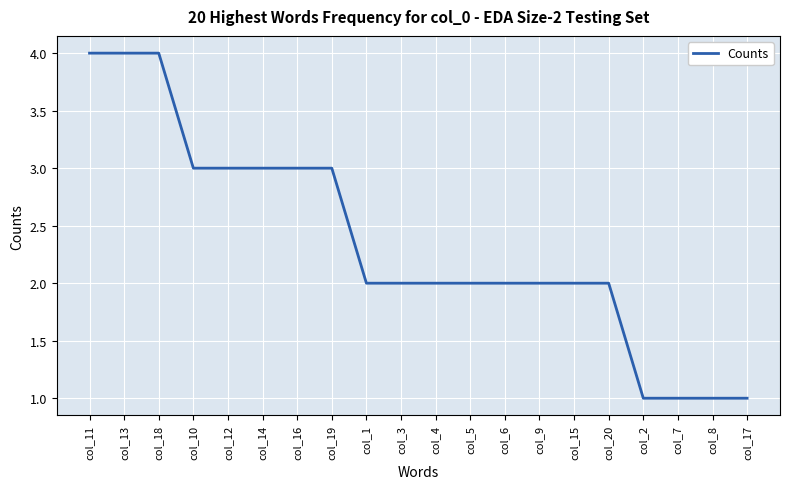

How many series are shown in this chart?

1